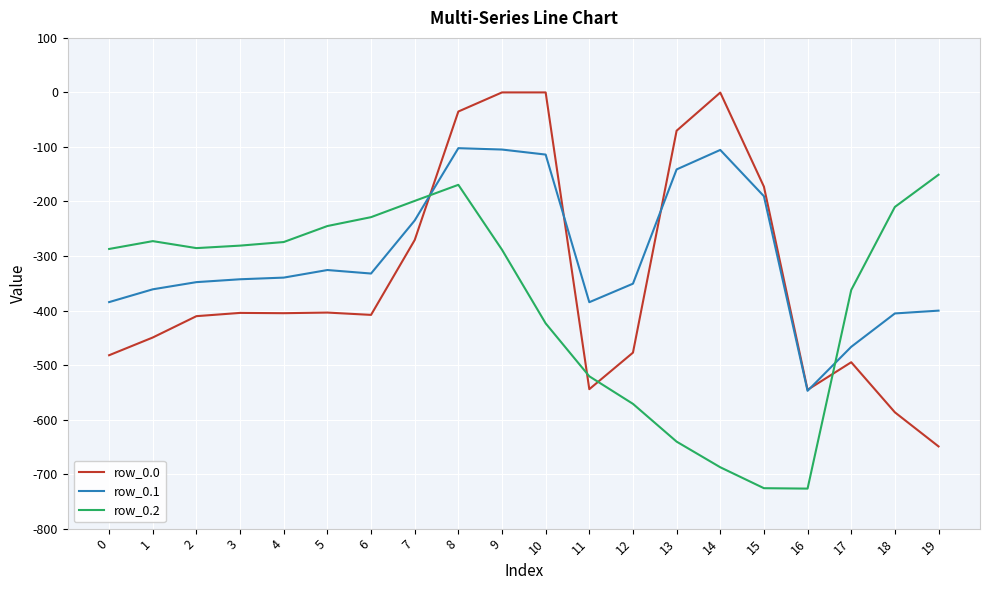

Which series has the largest total across all categories?

row_0.1